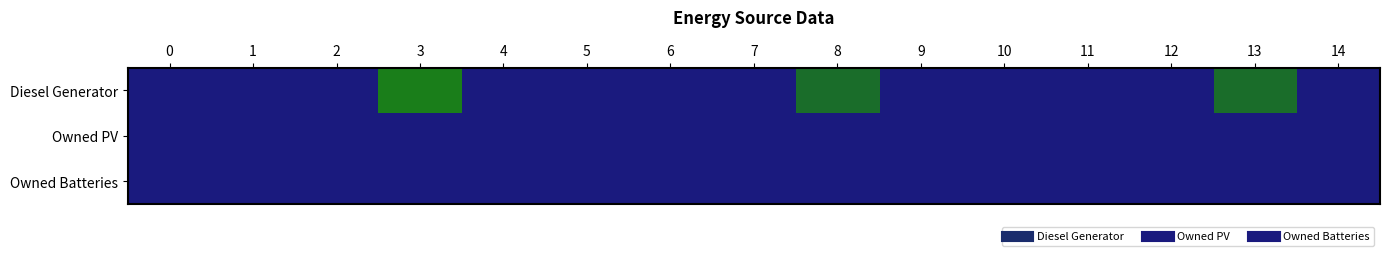

Reading left to right, what are all the values shown in this chart?

Diesel Generator: 0=0	1=0	2=0	3=400	4=0	5=0	6=0	7=1	8=335	9=0	10=0	11=0	12=1	13=335	14=0
Owned PV: 0=0	1=0	2=0	3=0	4=0	5=0	6=0	7=0	8=0	9=0	10=0	11=0	12=0	13=0	14=0
Owned Batteries: 0=0	1=0	2=0	3=0	4=0	5=0	6=0	7=0	8=0	9=0	10=0	11=0	12=0	13=0	14=0